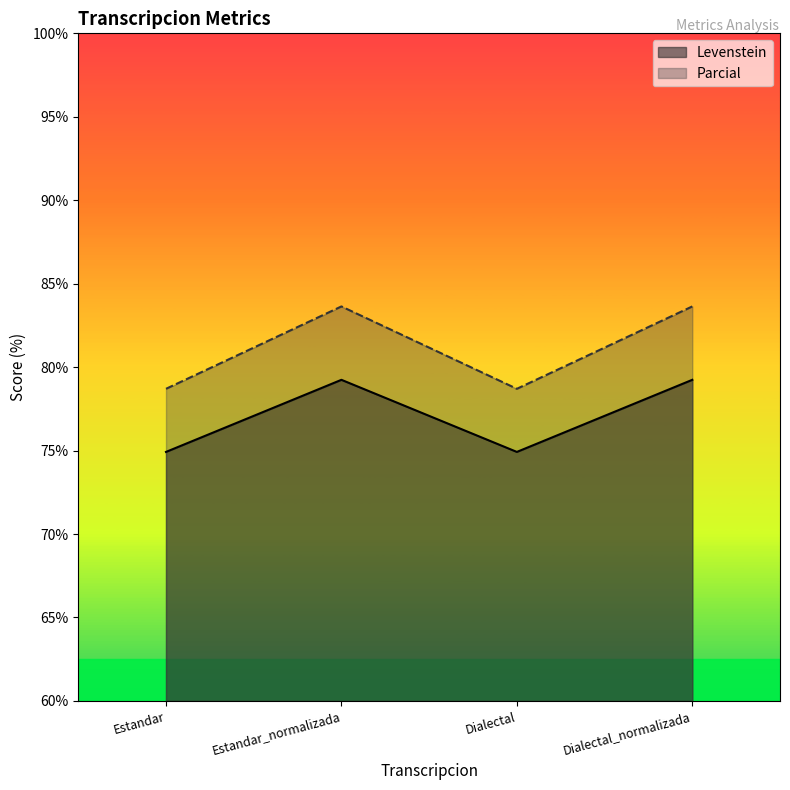

True or false: Levenstein and Parcial cross at least once.

False